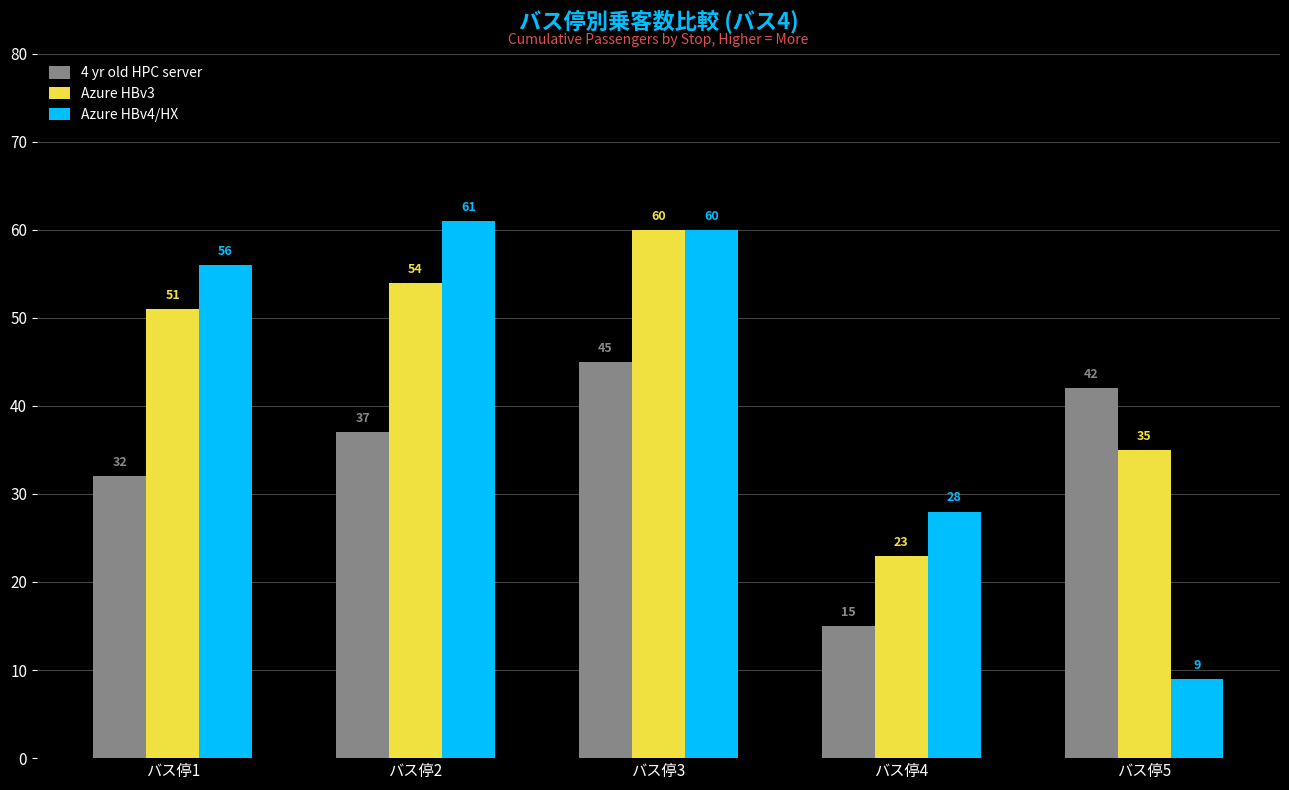

Rank the categories by Azure HBv4/HX value from highest to lowest.

バス停2, バス停3, バス停1, バス停4, バス停5